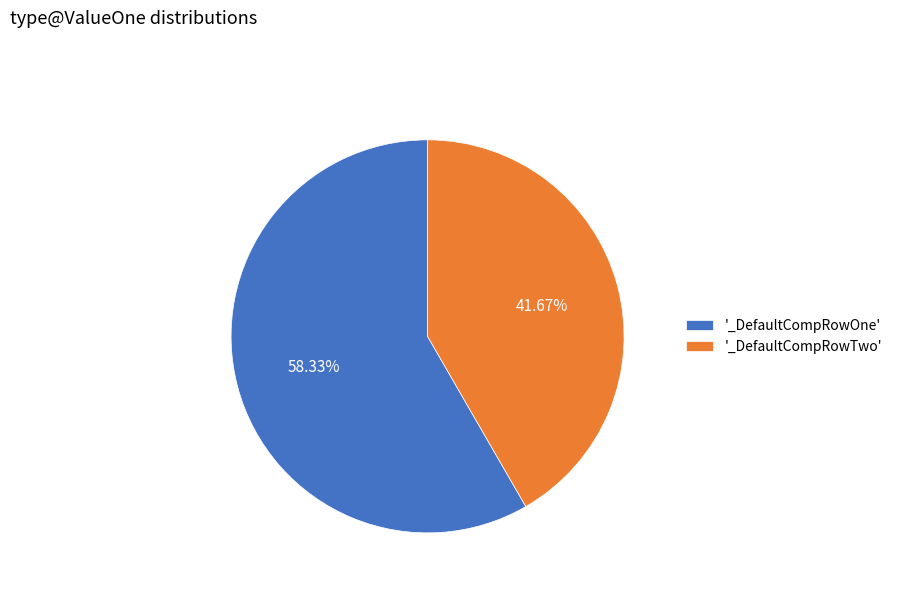

Approximately how many times larger is the value at '_DefaultCompRowTwo' compared to '_DefaultCompRowOne'?

0.7